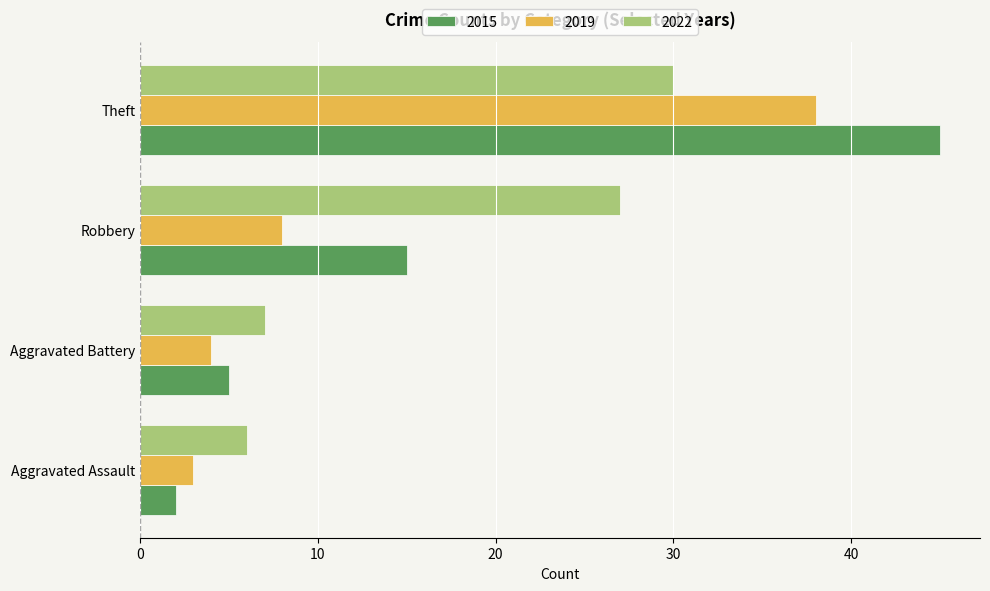

List the series in order of their overall mean, lowest first.

2019, 2015, 2022